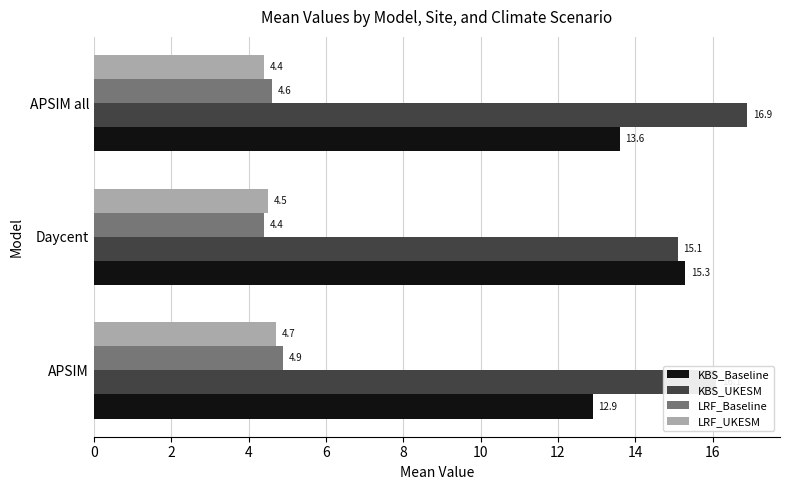

What is the spread (max minus min) of values at APSIM all?

12.5